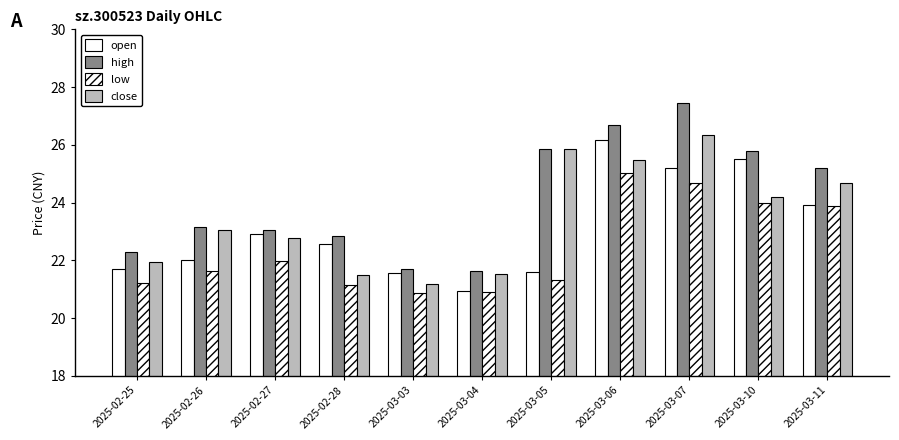

What is the spread (max minus min) of values at 2025-03-04?

0.7